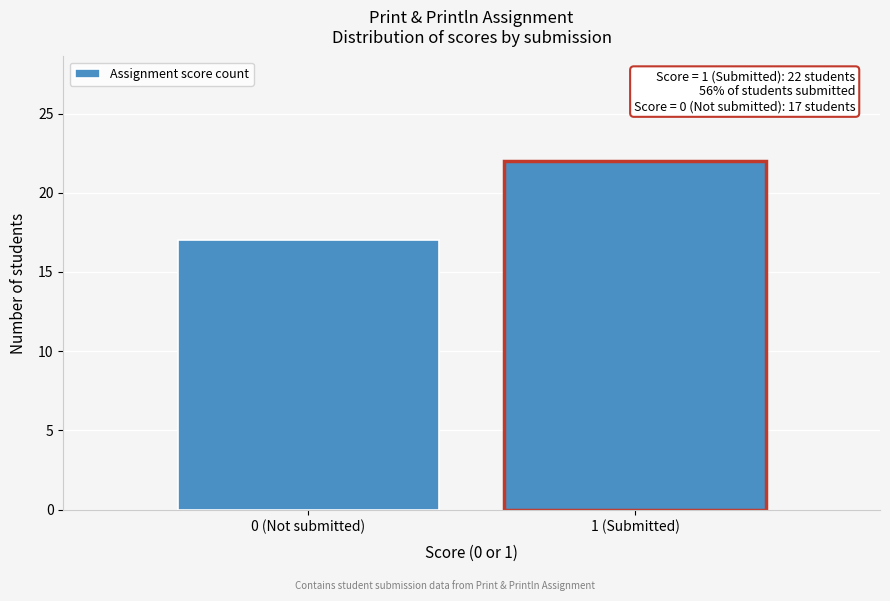

Reading left to right, list all the values displayed in this chart.

0 (Not submitted)=17	1 (Submitted)=22